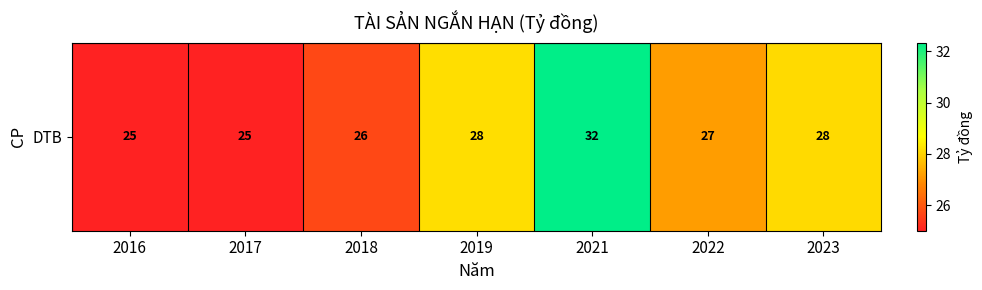

Between 2019 and 2022, which is larger?

2019